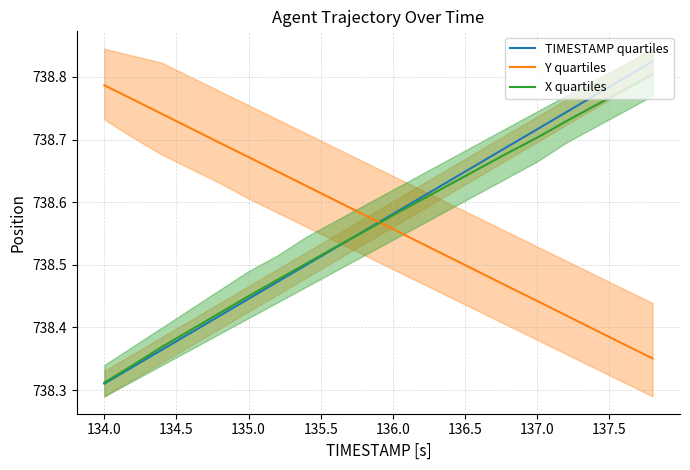

Which category has the lowest value in the TIMESTAMP quartiles series?

134.0